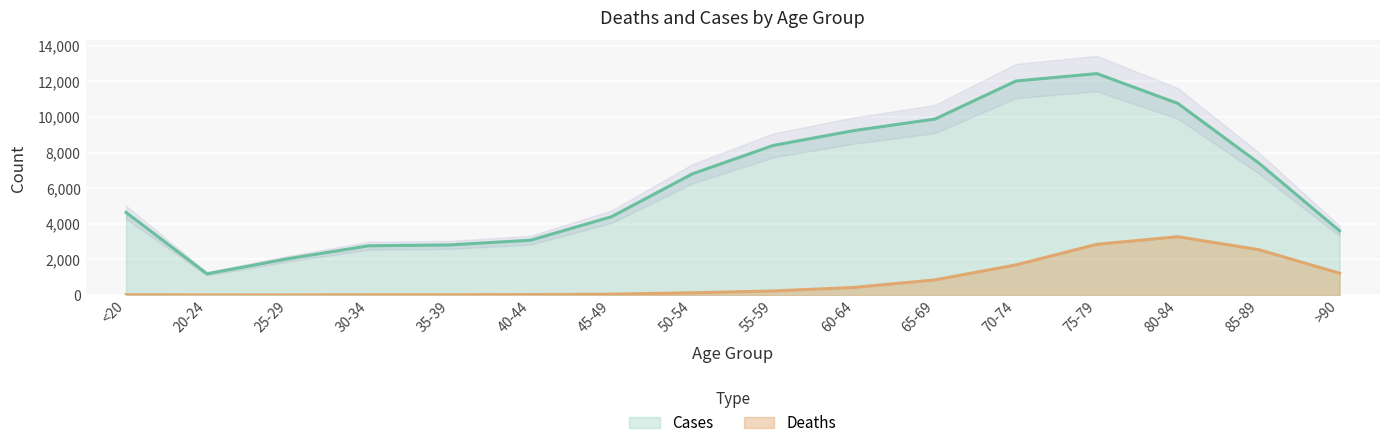

True or false: Cases and Deaths intersect in this chart.

False